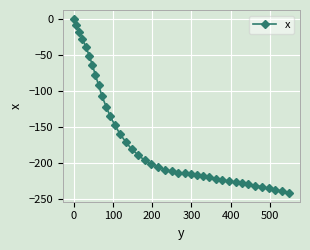

What is the smallest value displayed?

-241.5